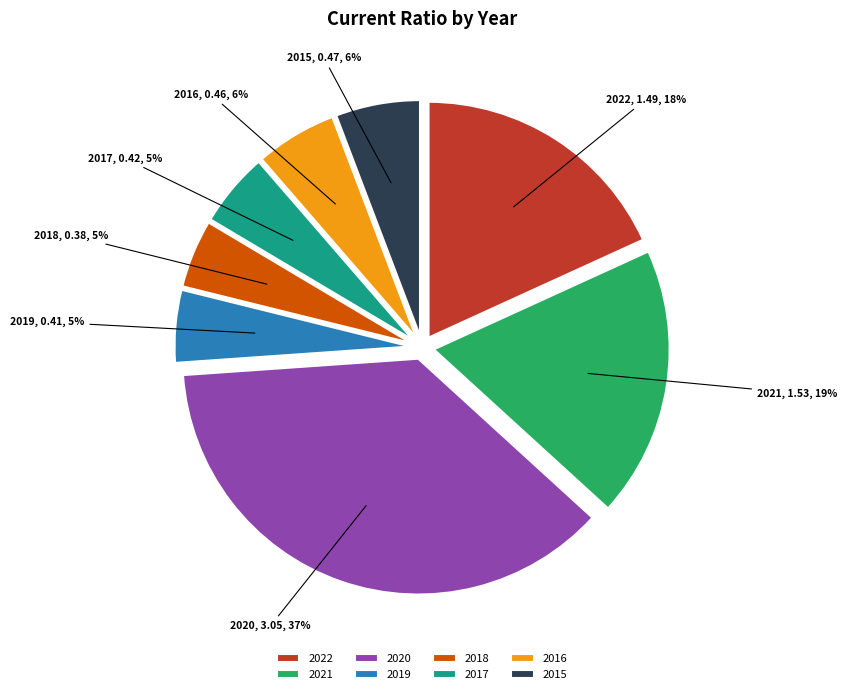

How many slices are in this pie chart?

8